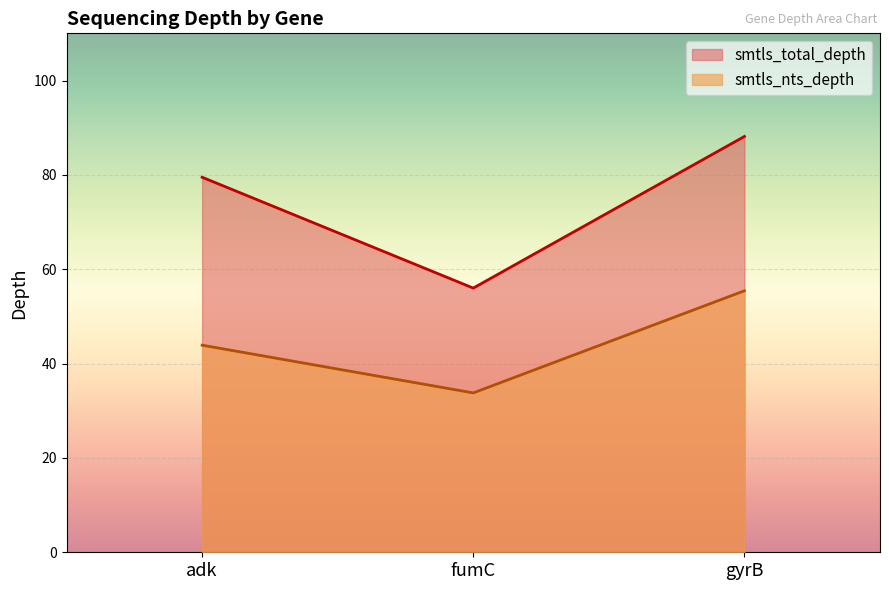

Which category has the lowest value in the smtls_nts_depth series?

fumC